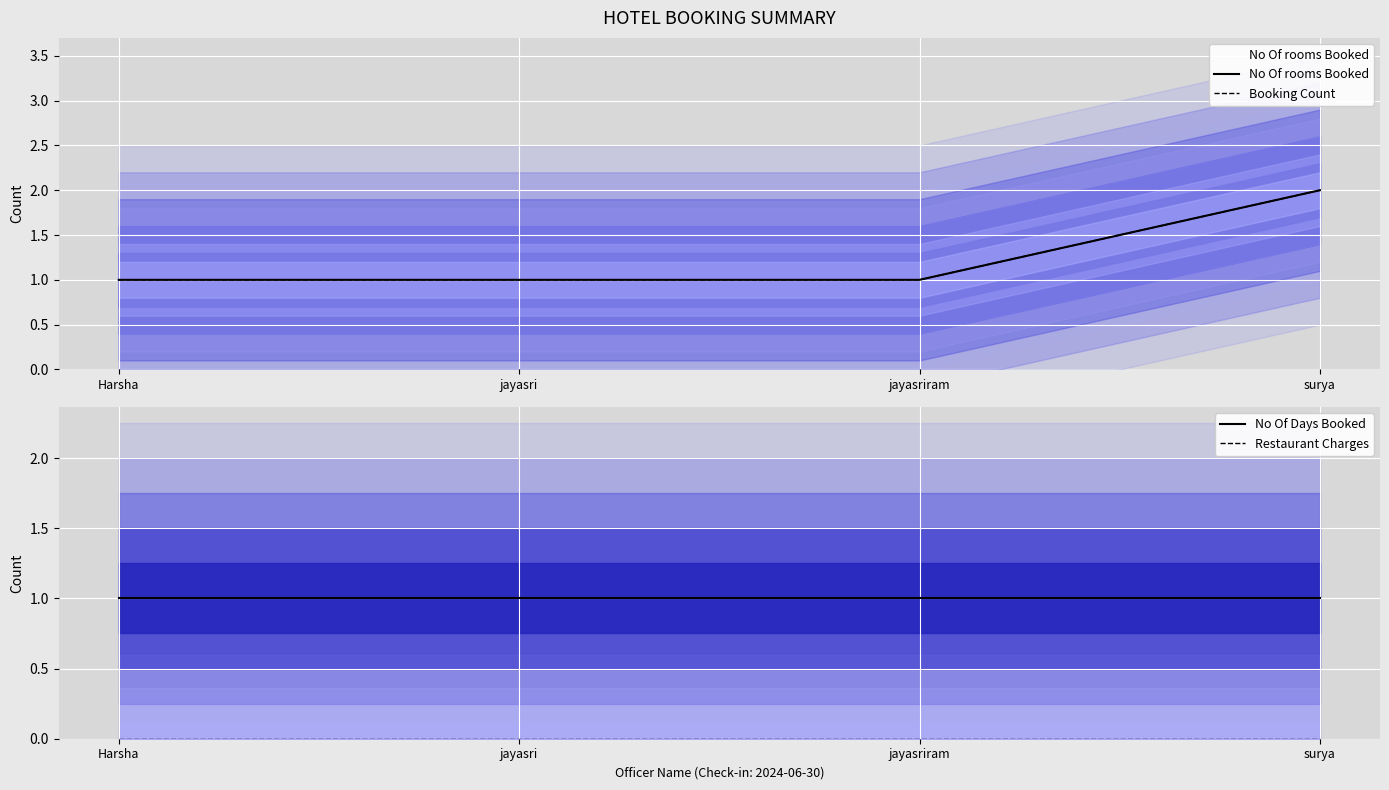

What position from the left is surya?

4